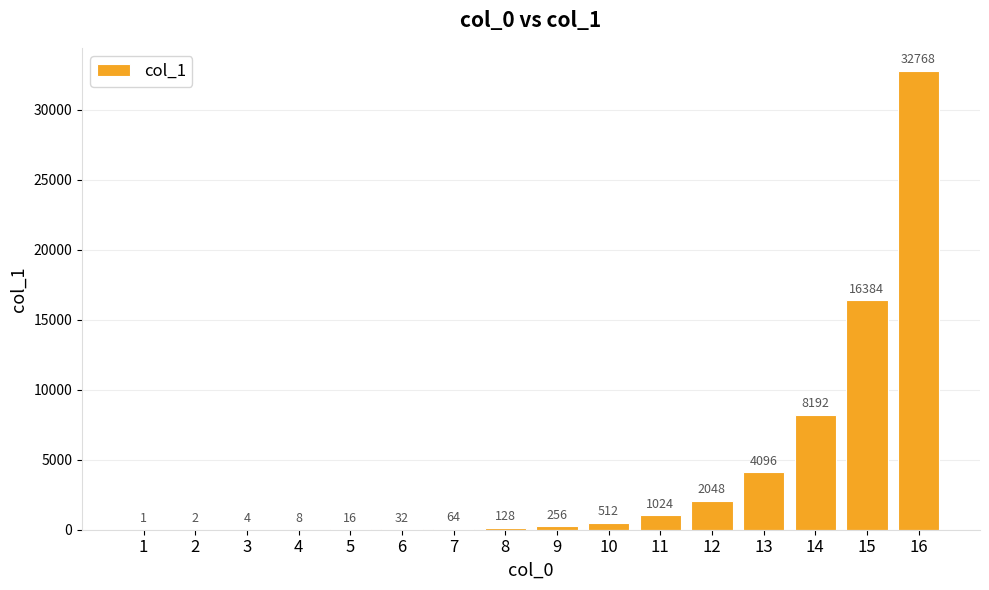

What is the average value?

4096